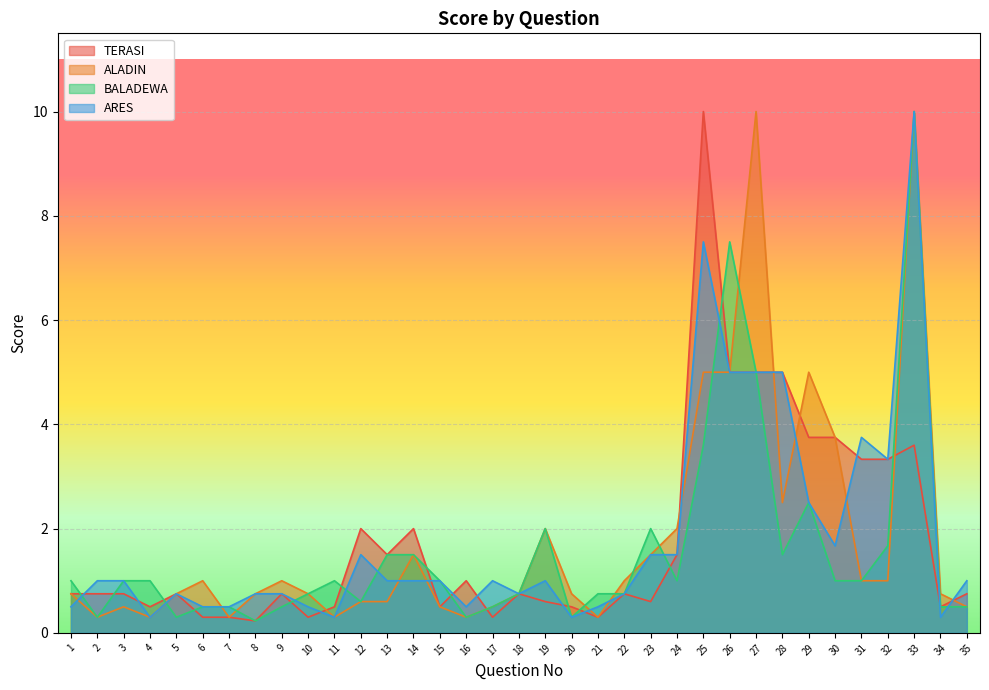

Where do TERASI and BALADEWA first cross each other?

1 and 2